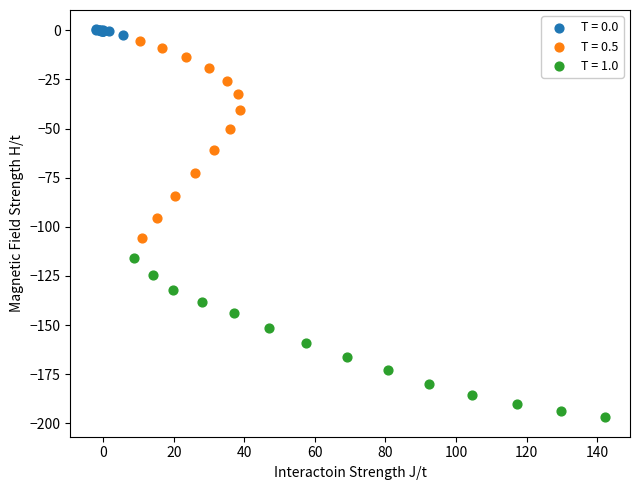

Which series contains the lowest Y value?

T = 1.0